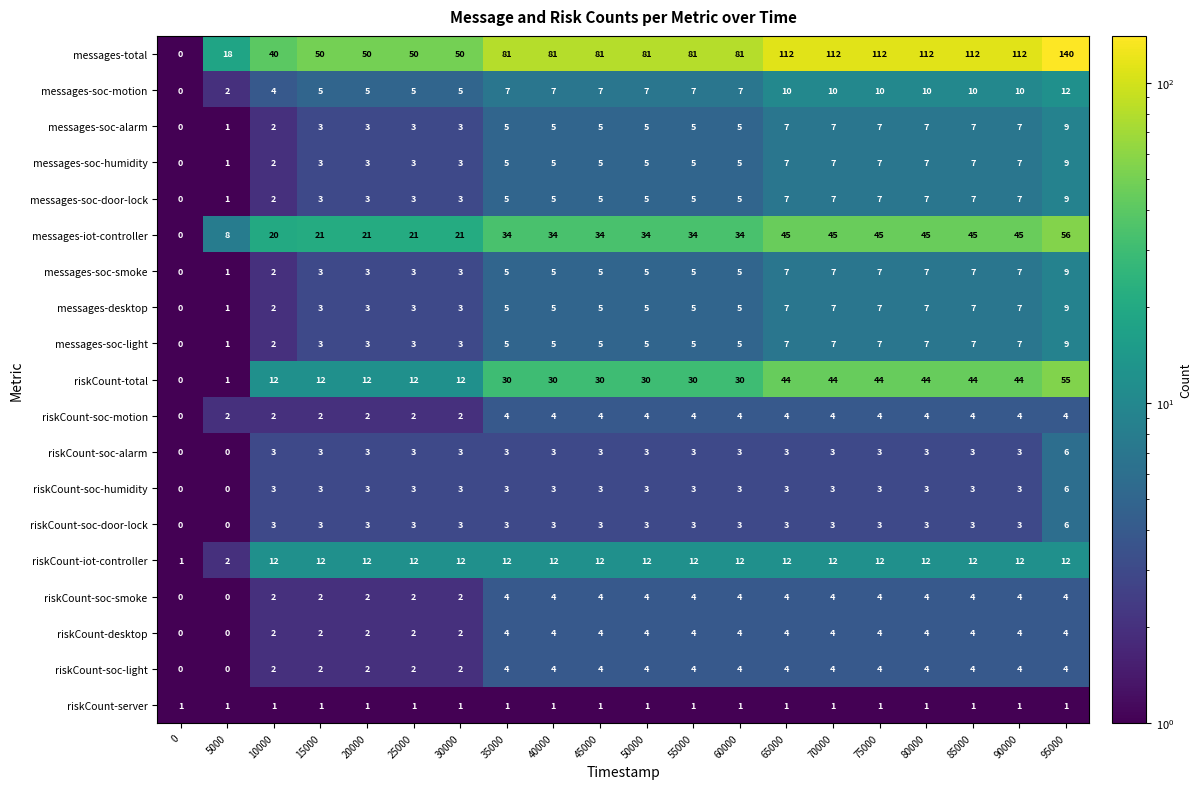

Between 5000 and 90000, which series saw the biggest shift?

messages-total